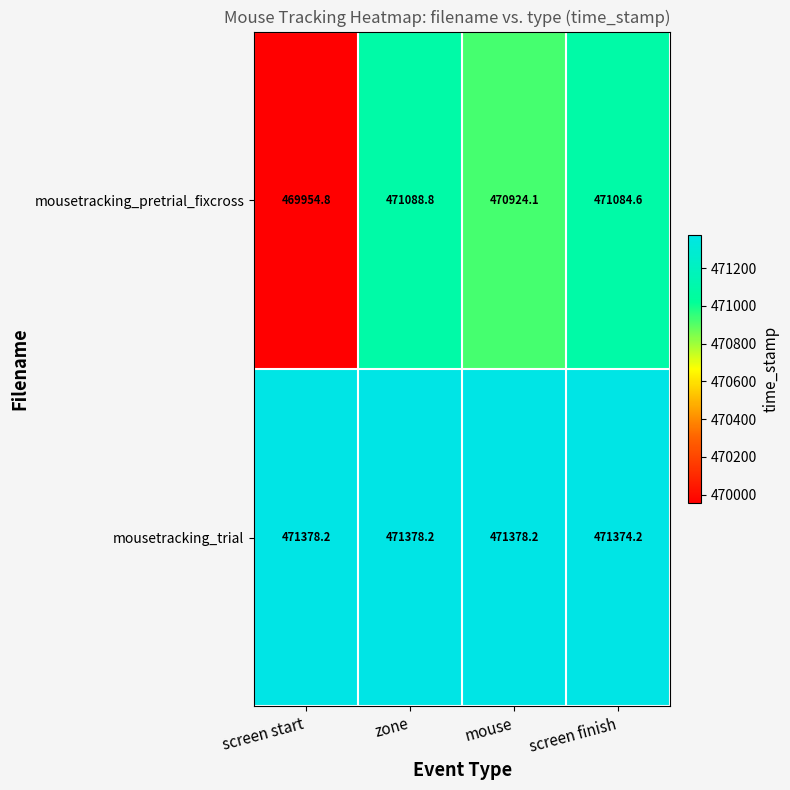

Which series has the largest total across all categories?

mousetracking_trial